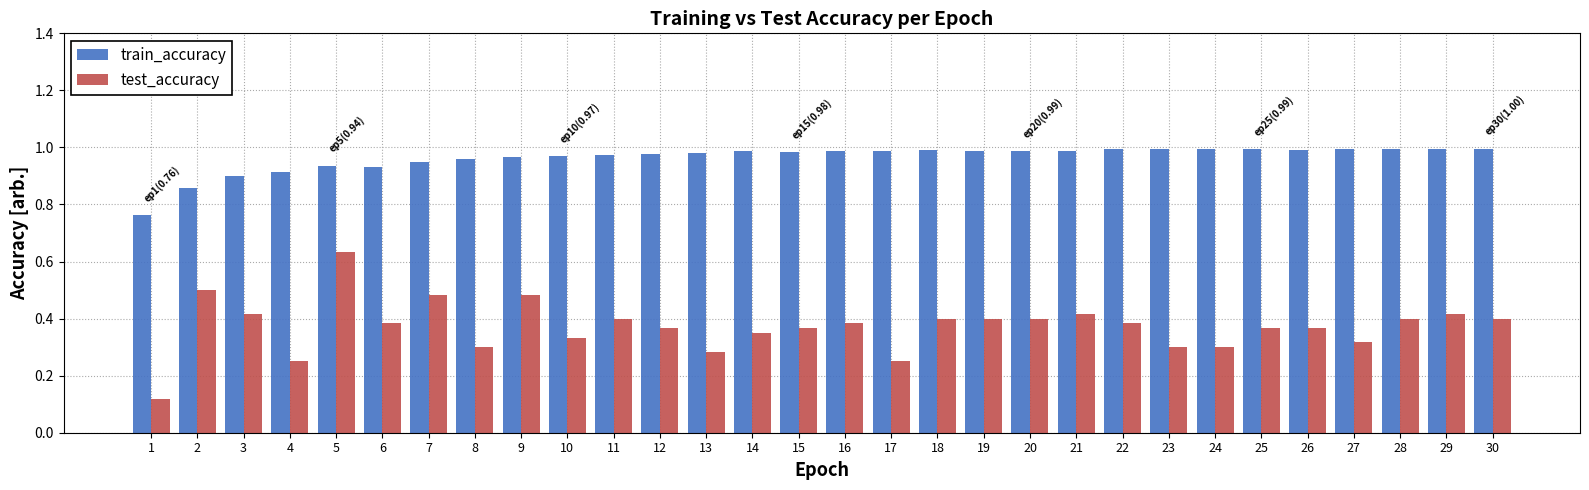

The test_accuracy series shows 0.3 at 10. True or false?

True